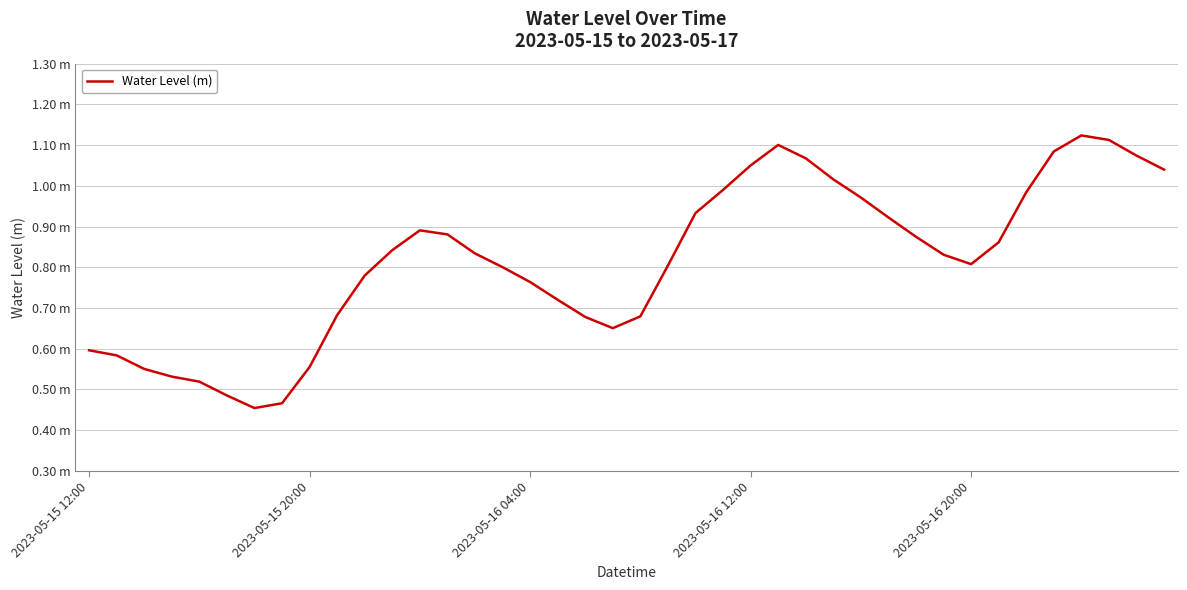

How many interior local valleys (lower than both neighbors) does the data have?

3